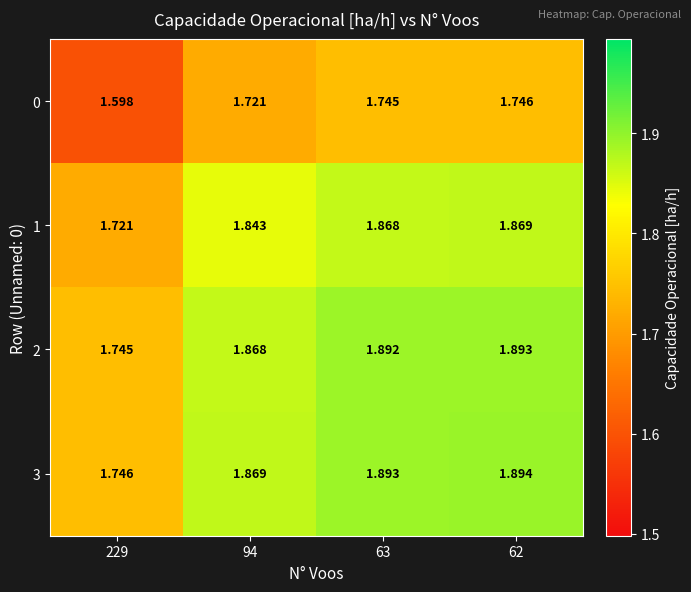

Is the value of 1 at 229 greater than the value of 2 at 62?

No